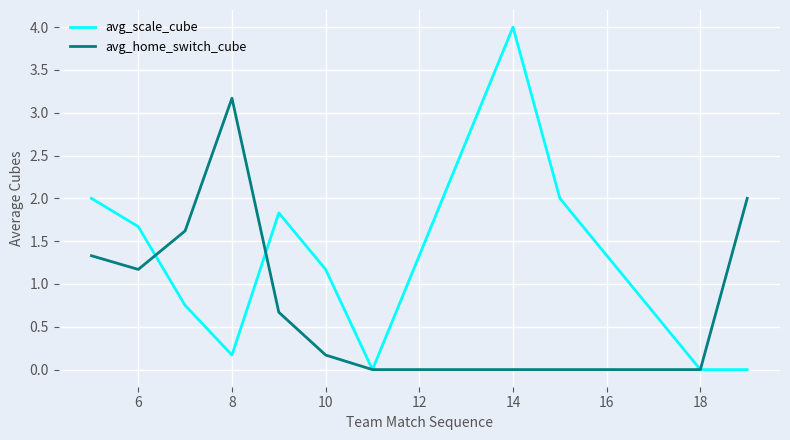

Rank the series by their average value, from highest to lowest.

avg_scale_cube, avg_home_switch_cube